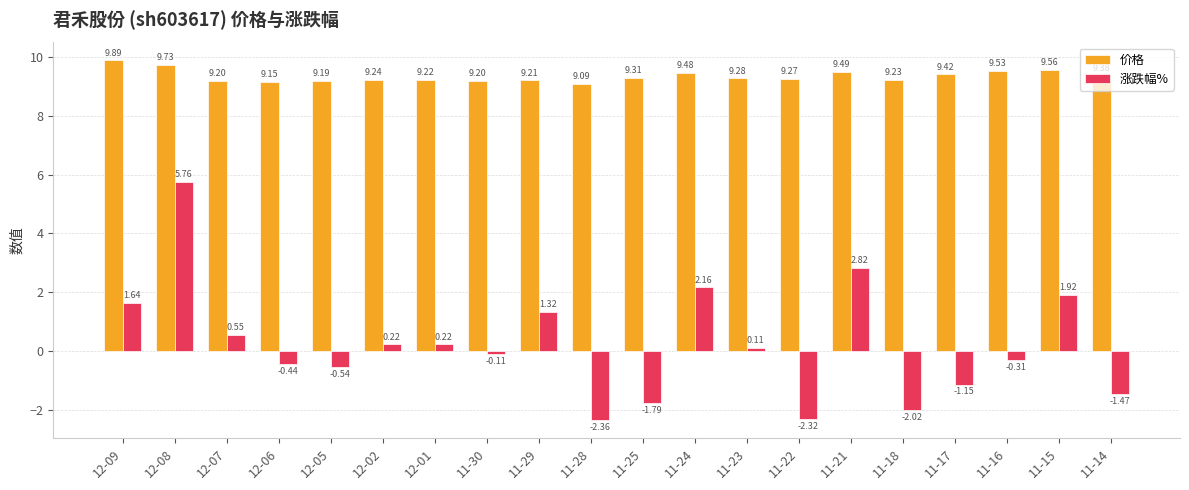

At which label does 涨跌幅% first exceed 0?

12-09